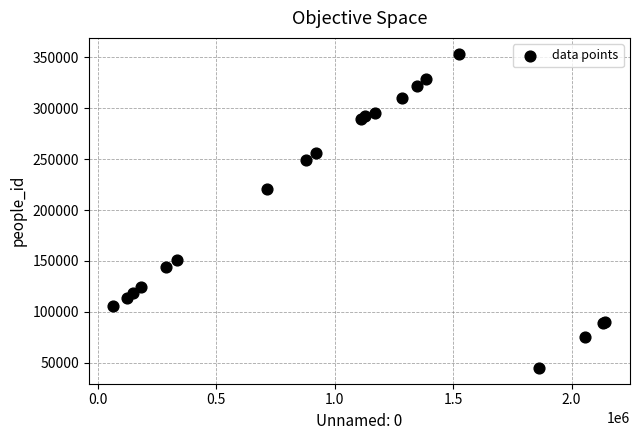

What Y value in the scatter plot is closest to 199213?

220424